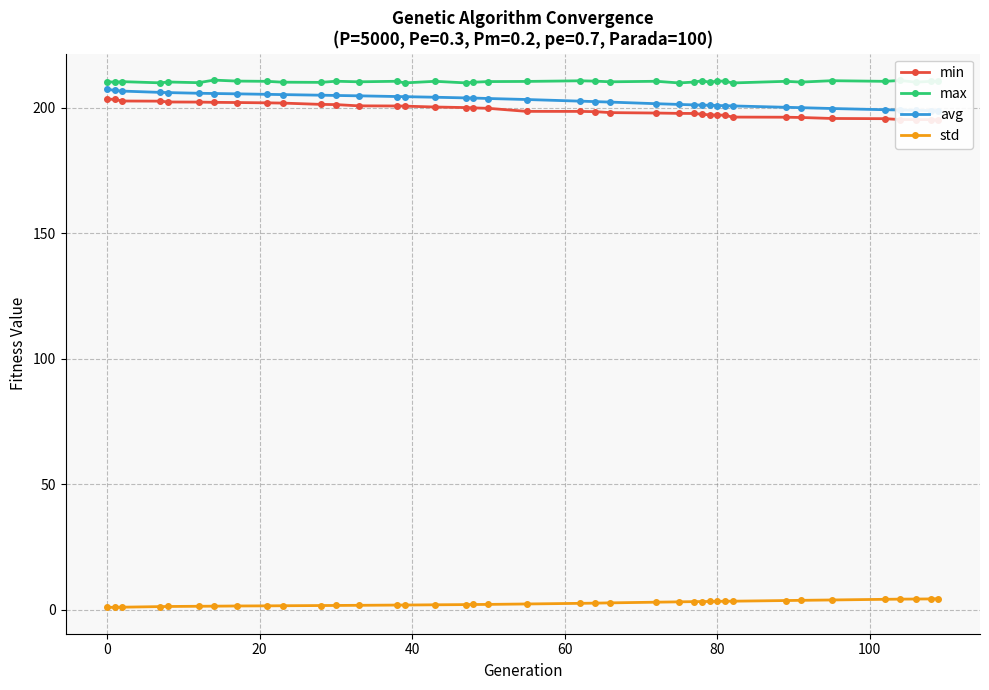

True or false: max and std intersect in this chart.

False